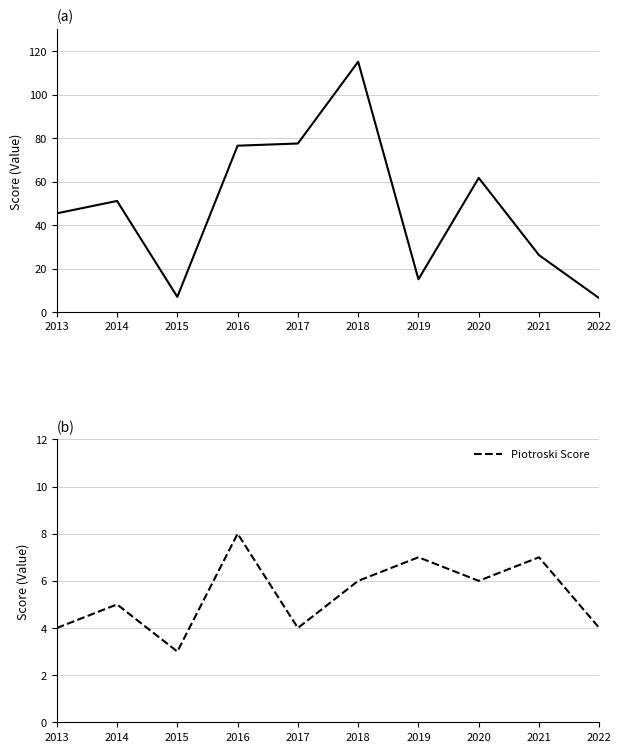

Reading right to left, transcribe all the data shown in this chart.

Altman Z-Score: 2022=6.4	2021=26.2	2020=61.7	2019=15.1	2018=115.1	2017=77.5	2016=76.5	2015=7.0	2014=51.1	2013=45.4
Piotroski Score: 2022=4.0	2021=7.0	2020=6.0	2019=7.0	2018=6.0	2017=4.0	2016=8.0	2015=3.0	2014=5.0	2013=4.0